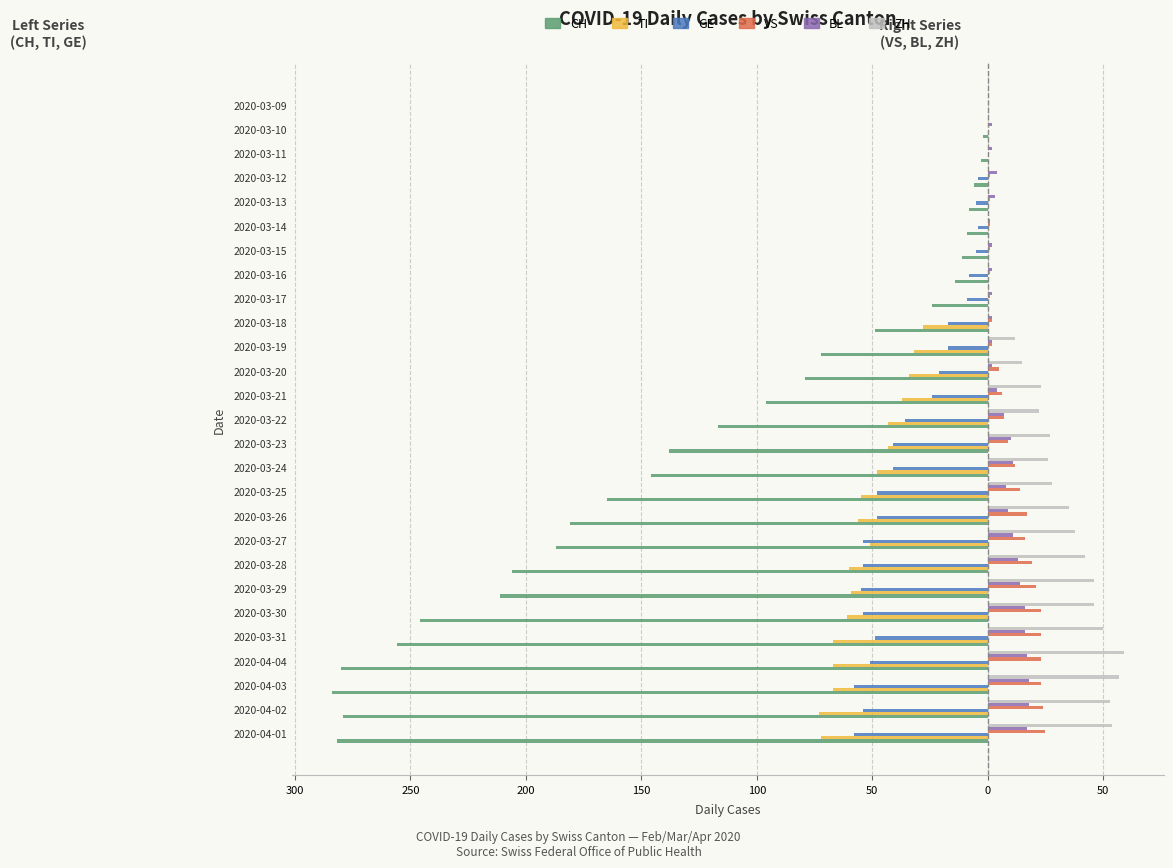

What are all the series names shown in the legend?

CH, TI, GE, VS, BL, ZH